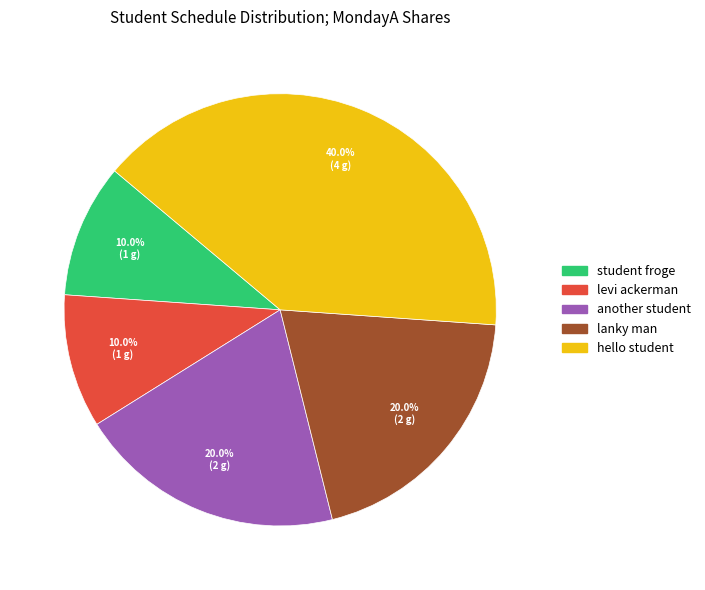

Which has a higher value, hello student or lanky man?

hello student